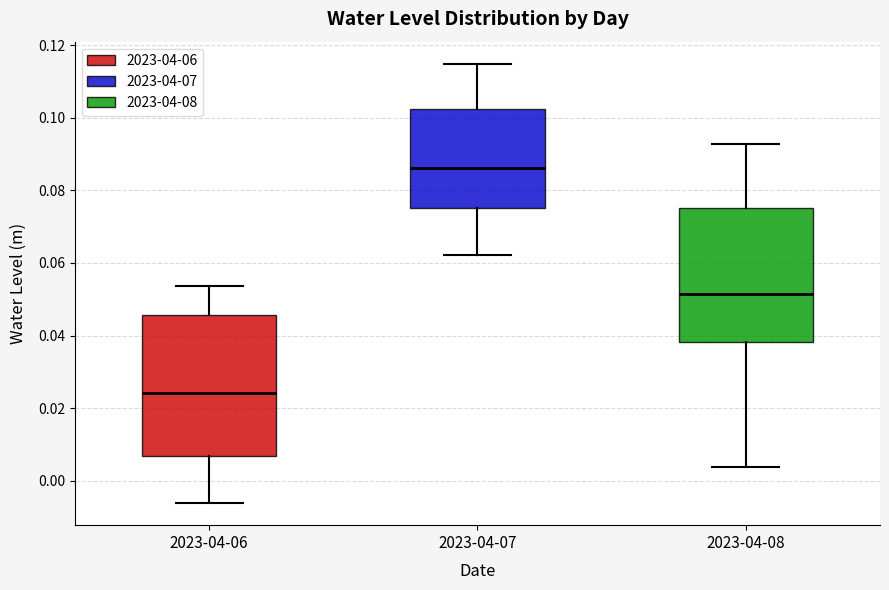

Where does the median line of the box for 2023-04-06 sit on the y-axis? The values are not printed on the chart, so give them approximately, as read against the axis.

0.024